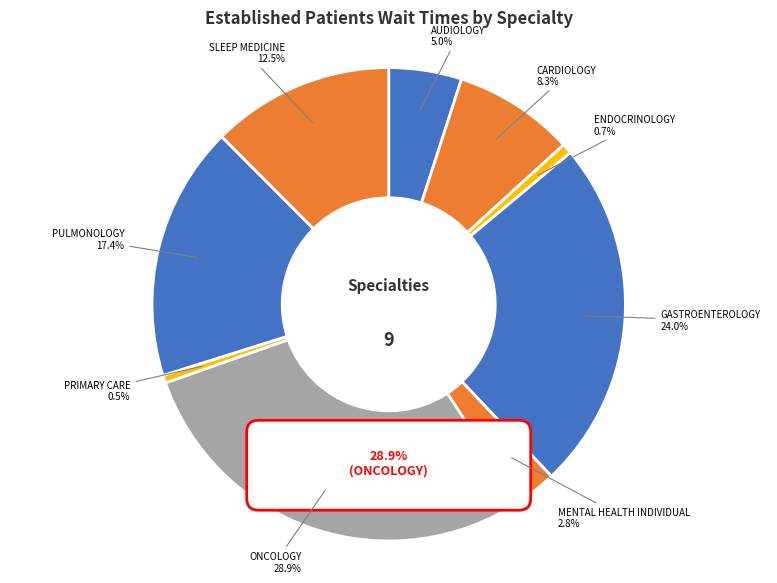

What is the ratio of the value at CARDIOLOGY to the value at PULMONOLOGY?

0.5